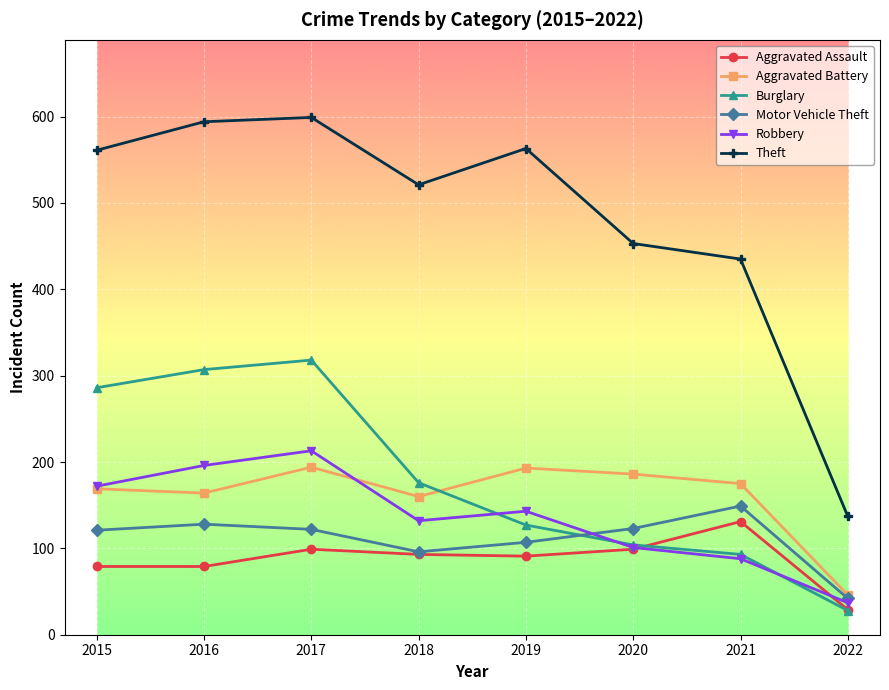

True or false: Aggravated Assault and Robbery cross at least once.

True